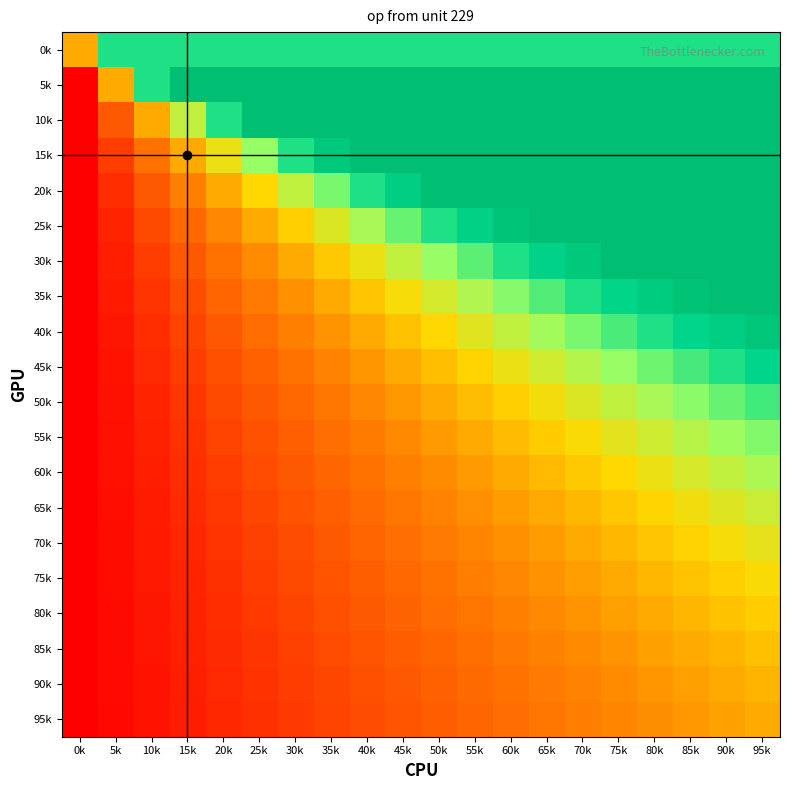

Which has a higher value, 40k or 95k?

40k